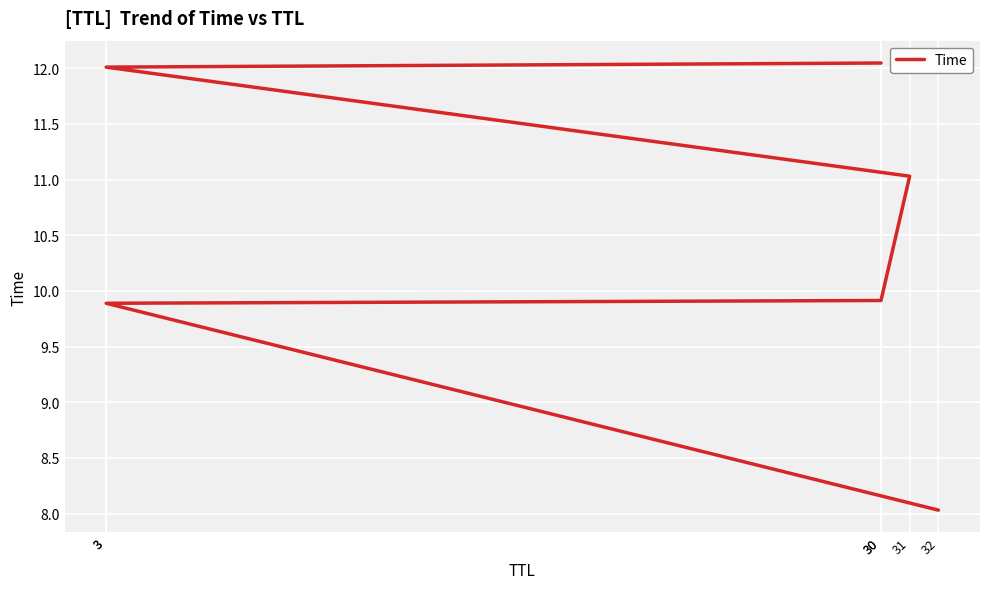

At which category does the chart reach its minimum across all series?

32